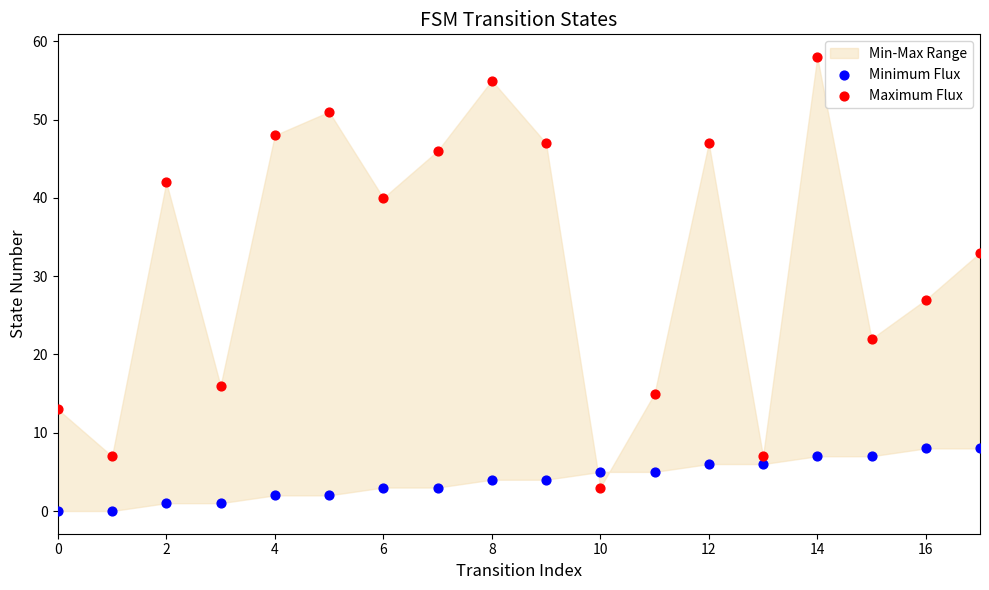

Across all series, what Y value is closest to 29?

27